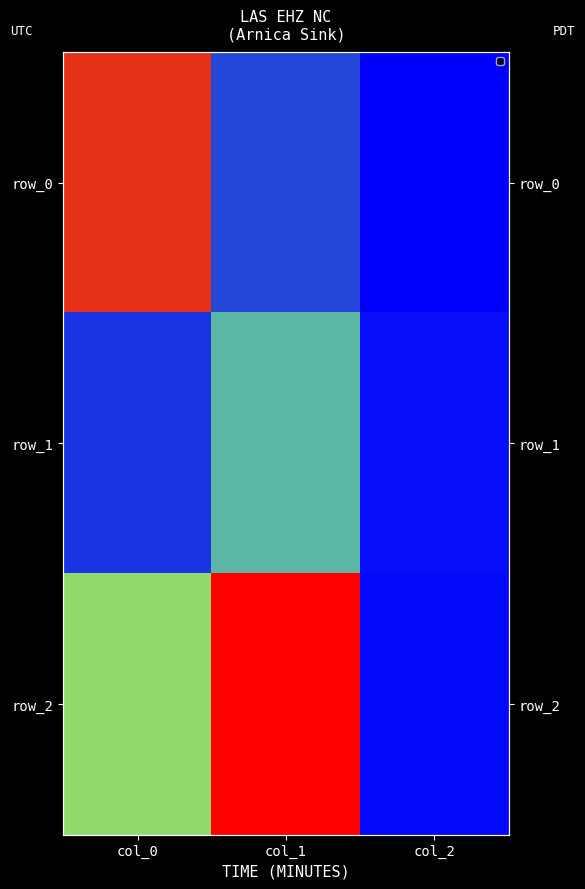

Rank the series by their average value, from lowest to highest.

row_1, row_0, row_2